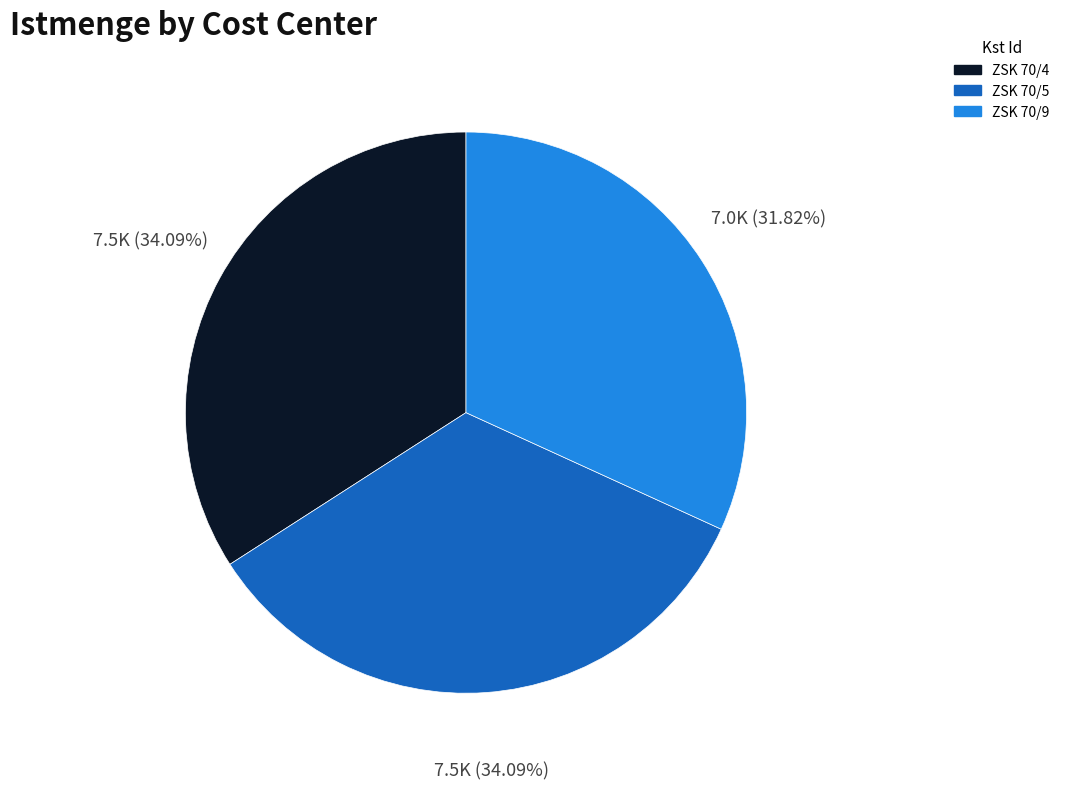

To the nearest percent, what is the difference between the largest and smallest slice percentages?

2%